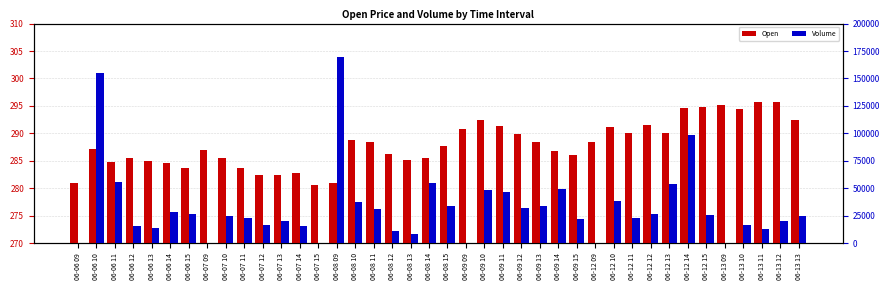

What is the difference between the second highest and second lowest values in the Volume series?

155319.0